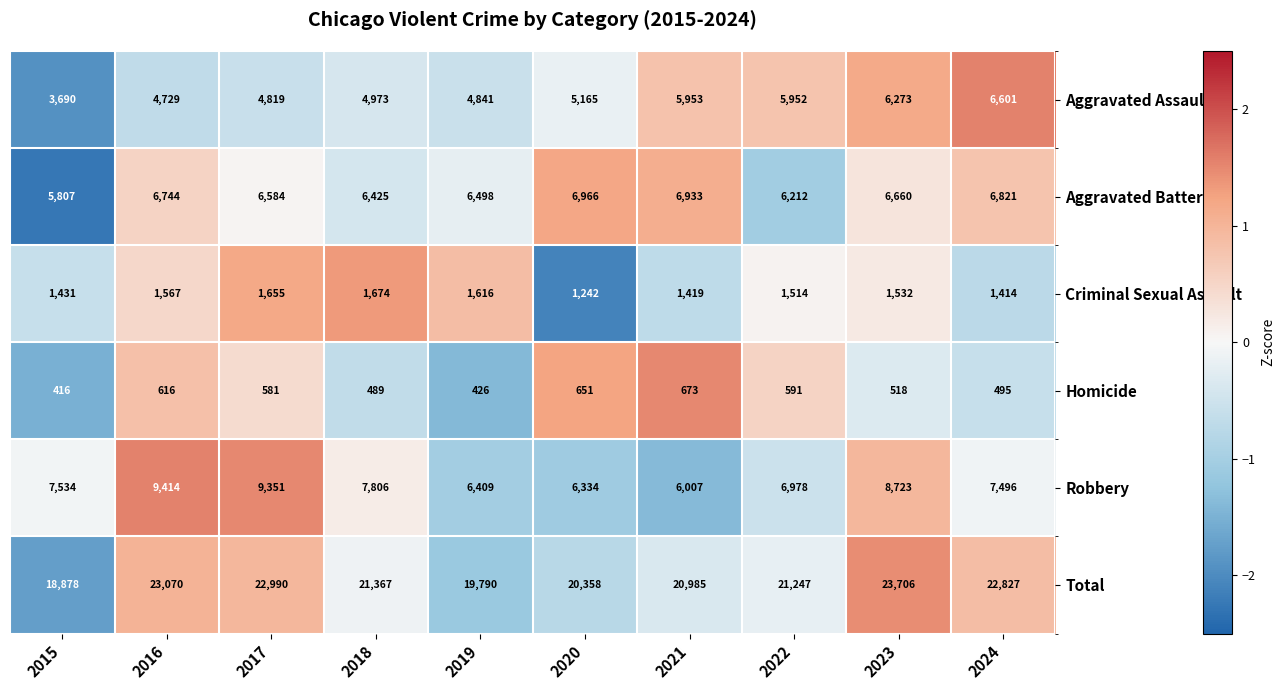

Which series has the widest spread of values?

Total